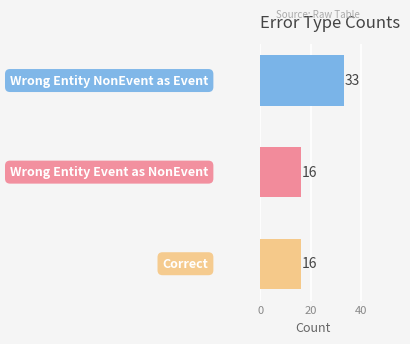

What is the value of the 3rd bar from the top?

16